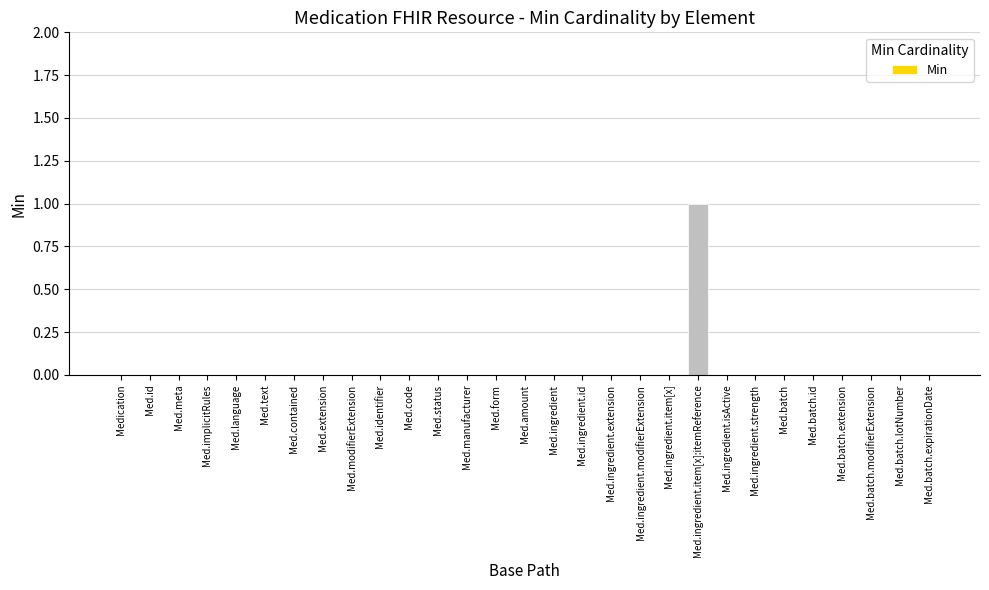

How many distinct data groups are displayed?

1